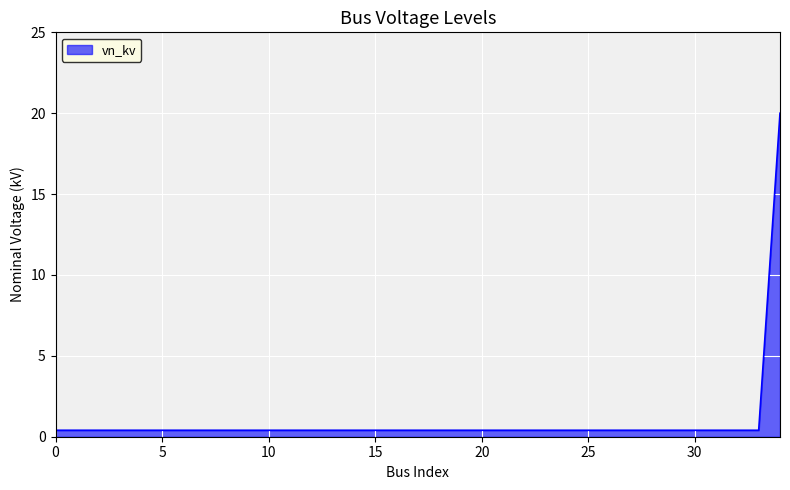

What is the greatest value displayed?

20.0